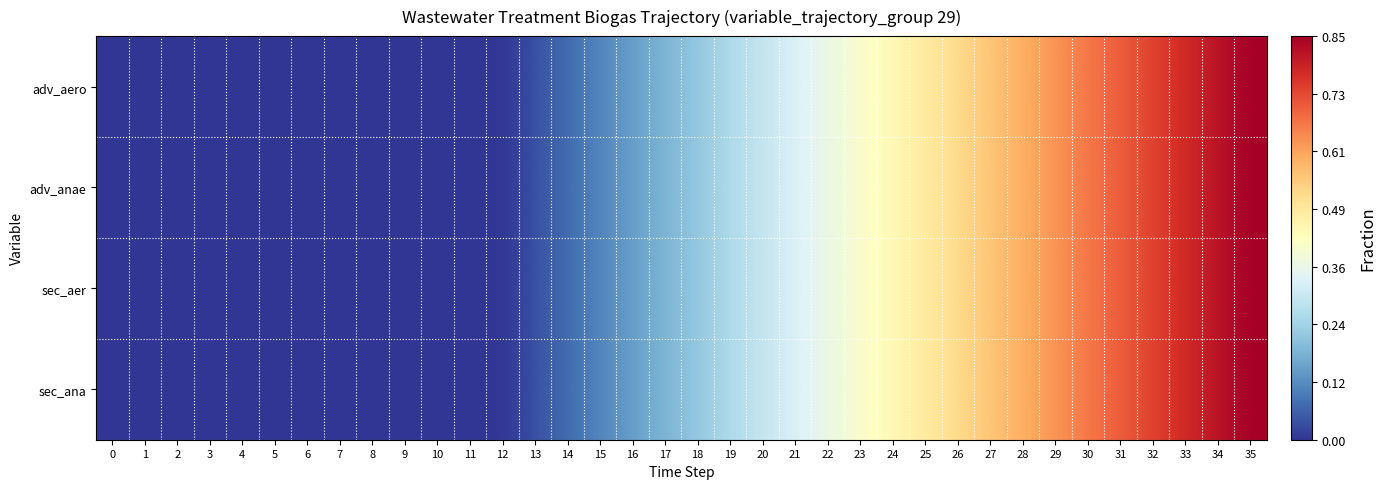

Reading left to right, what are all the values shown in this chart?

adv_aero: 0=0.0	1=0.0	2=0.0	3=0.0	4=0.0	5=0.0	6=0.0	7=0.0	8=0.0	9=0.0	10=0.0	11=0.0	12=0.0	13=0.0	14=0.1	15=0.1	16=0.1	17=0.2	18=0.2	19=0.3	20=0.3	21=0.3	22=0.4	23=0.4	24=0.4	25=0.5	26=0.5	27=0.6	28=0.6	29=0.6	30=0.7	31=0.7	32=0.7	33=0.8	34=0.8	35=0.8
adv_anae: 0=0.0	1=0.0	2=0.0	3=0.0	4=0.0	5=0.0	6=0.0	7=0.0	8=0.0	9=0.0	10=0.0	11=0.0	12=0.0	13=0.0	14=0.1	15=0.1	16=0.1	17=0.2	18=0.2	19=0.3	20=0.3	21=0.3	22=0.4	23=0.4	24=0.4	25=0.5	26=0.5	27=0.6	28=0.6	29=0.6	30=0.7	31=0.7	32=0.7	33=0.8	34=0.8	35=0.8
sec_aer: 0=0.0	1=0.0	2=0.0	3=0.0	4=0.0	5=0.0	6=0.0	7=0.0	8=0.0	9=0.0	10=0.0	11=0.0	12=0.0	13=0.0	14=0.1	15=0.1	16=0.1	17=0.2	18=0.2	19=0.3	20=0.3	21=0.3	22=0.4	23=0.4	24=0.4	25=0.5	26=0.5	27=0.6	28=0.6	29=0.6	30=0.7	31=0.7	32=0.7	33=0.8	34=0.8	35=0.8
sec_ana: 0=0.0	1=0.0	2=0.0	3=0.0	4=0.0	5=0.0	6=0.0	7=0.0	8=0.0	9=0.0	10=0.0	11=0.0	12=0.0	13=0.0	14=0.1	15=0.1	16=0.1	17=0.2	18=0.2	19=0.3	20=0.3	21=0.3	22=0.4	23=0.4	24=0.4	25=0.5	26=0.5	27=0.6	28=0.6	29=0.6	30=0.7	31=0.7	32=0.7	33=0.8	34=0.8	35=0.8